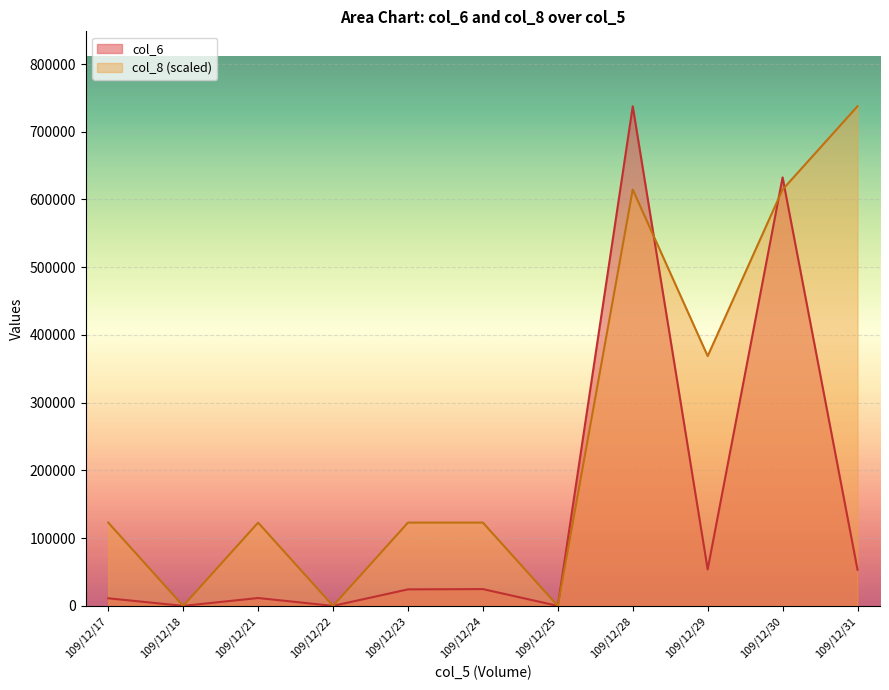

Which series has the largest range (max minus min)?

col_6